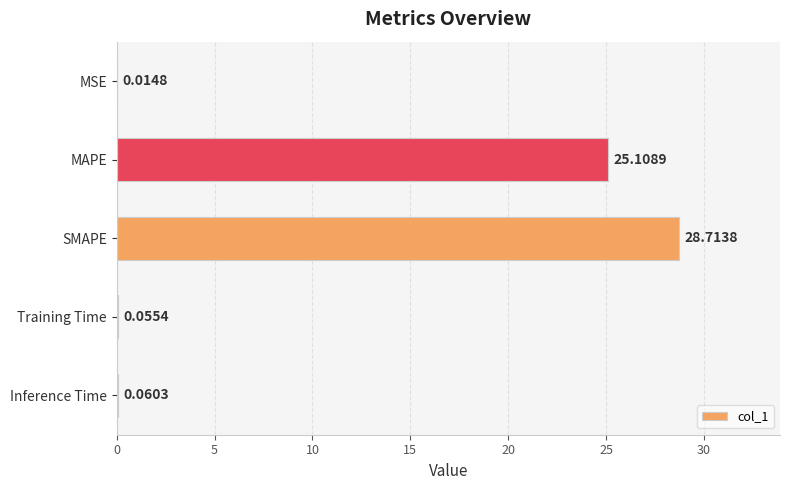

What is the sum of the values at Training Time and MAPE?

25.2